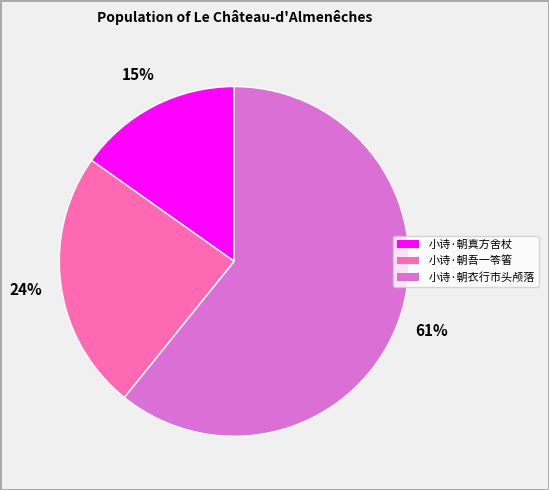

What is the largest slice in the pie chart?

小诗·朝衣行市头颅落